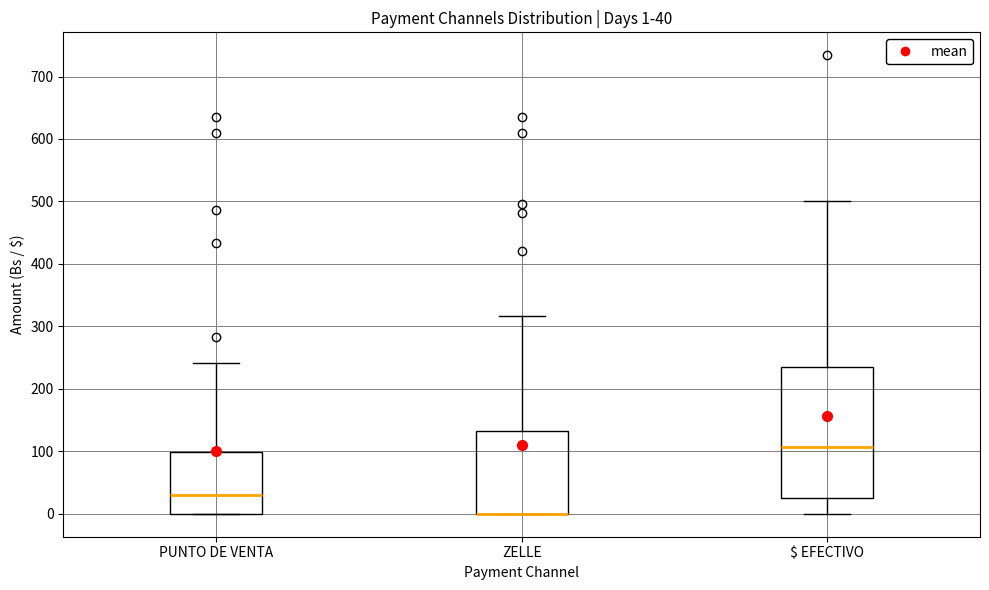

Which box is the tallest, from its lower edge to its upper edge?

$ EFECTIVO